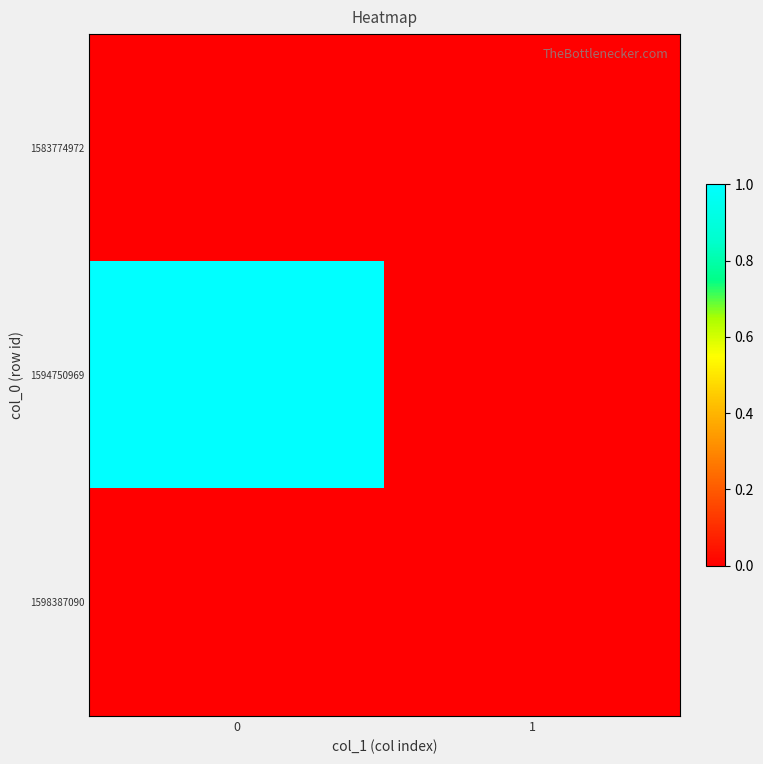

Which series has the widest spread of values?

1594750969